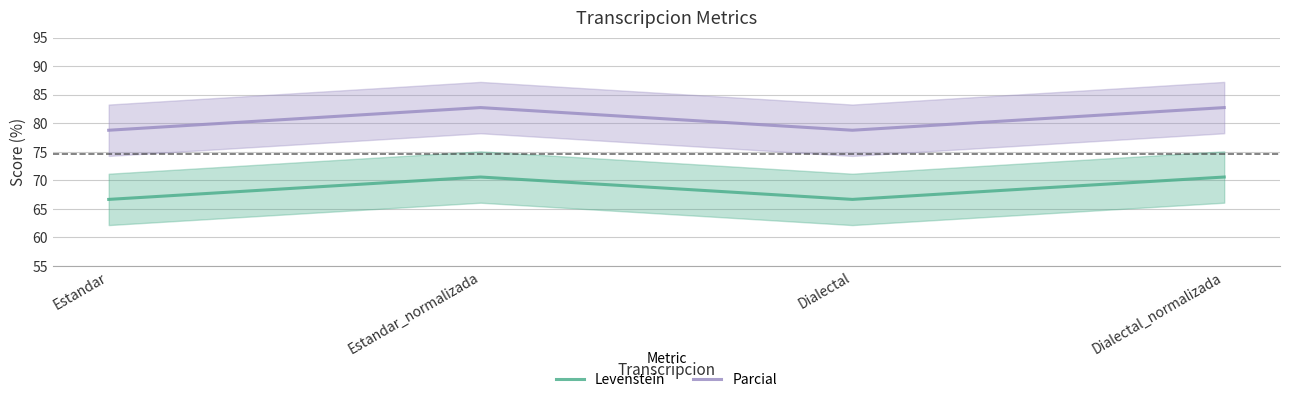

What is the minimum value for Levenstein?

66.7